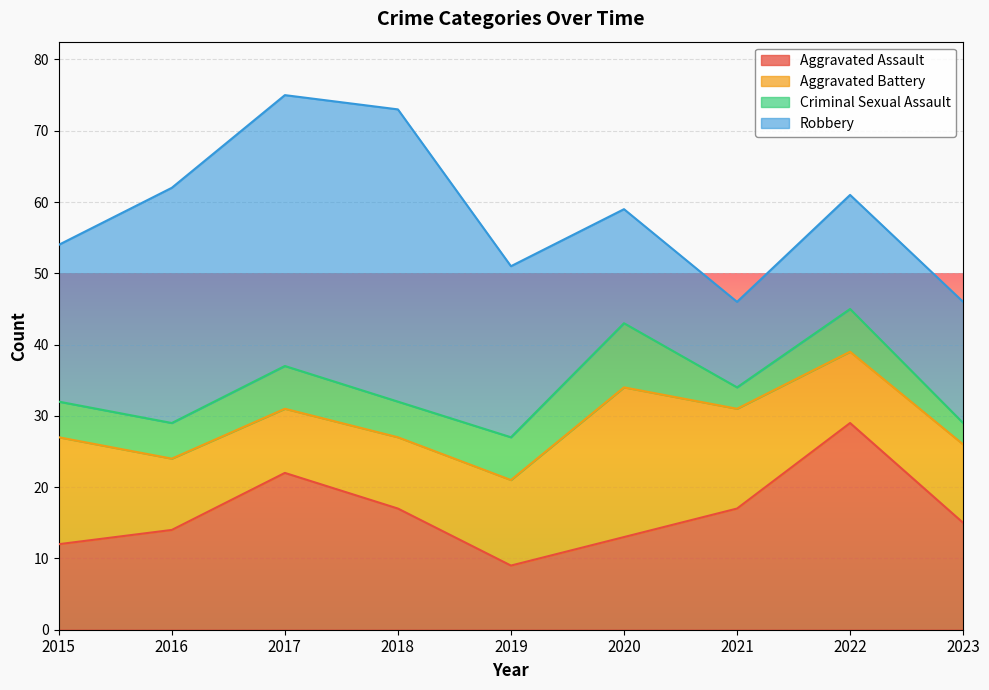

What are all the series names shown in the legend?

Aggravated Assault, Aggravated Battery, Criminal Sexual Assault, Robbery